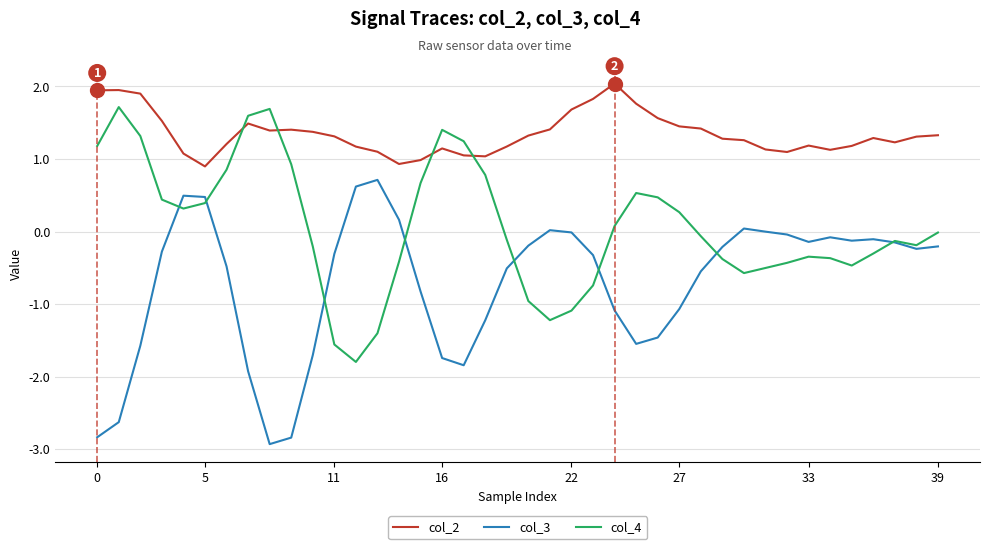

Which series has the largest total across all categories?

col_2